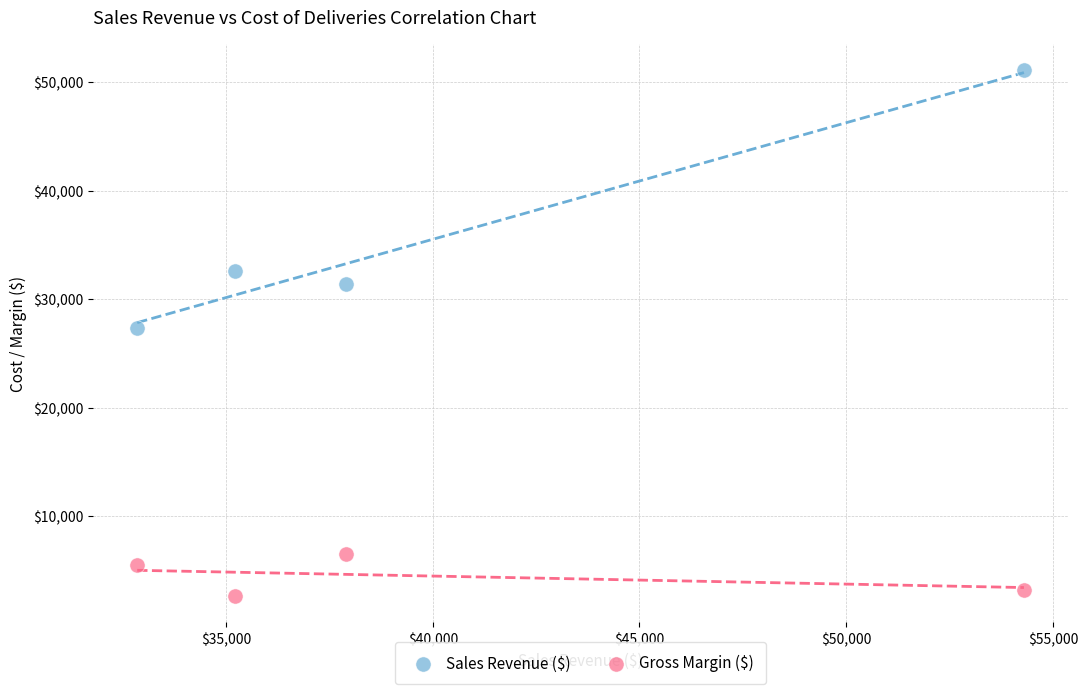

In the Sales Revenue ($) series, what Y value is closest to 39204?

32578.6